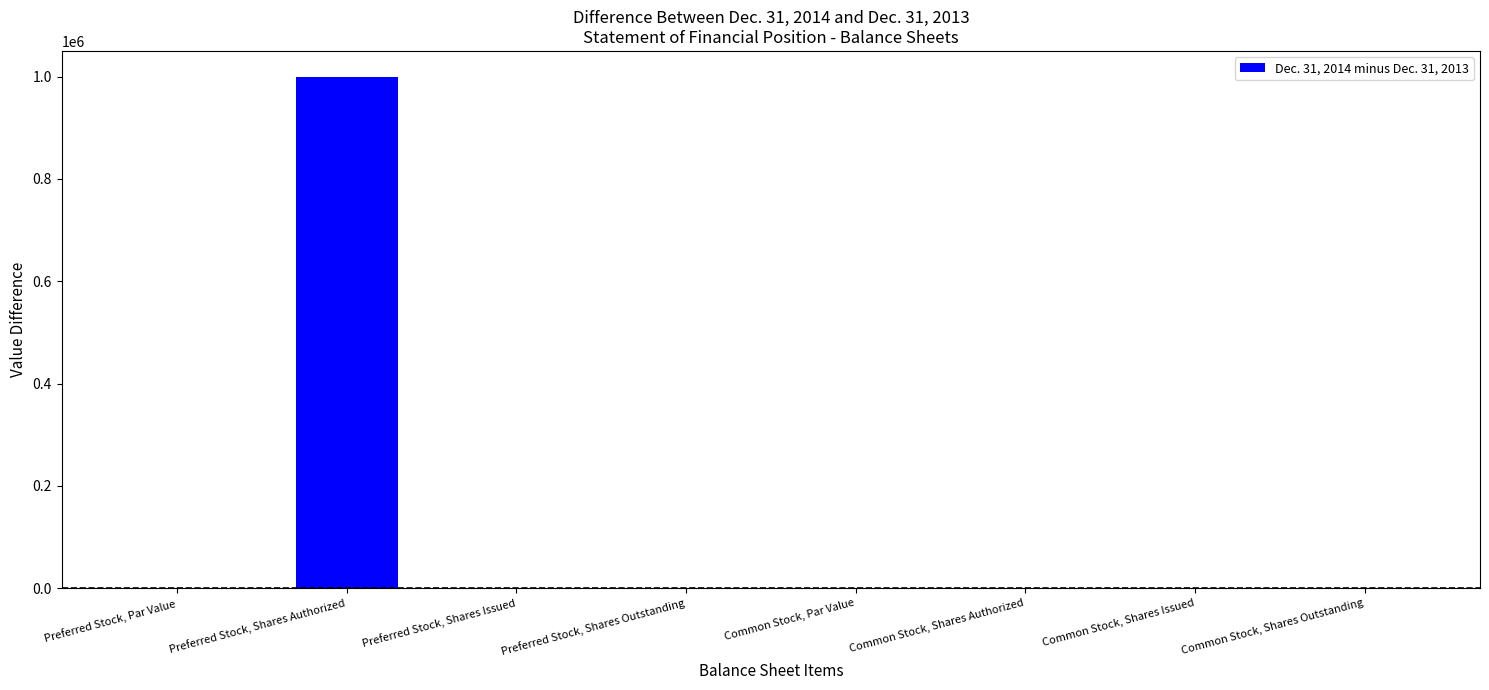

Is it true that the value at Common Stock, Par Value is 0.0?

True